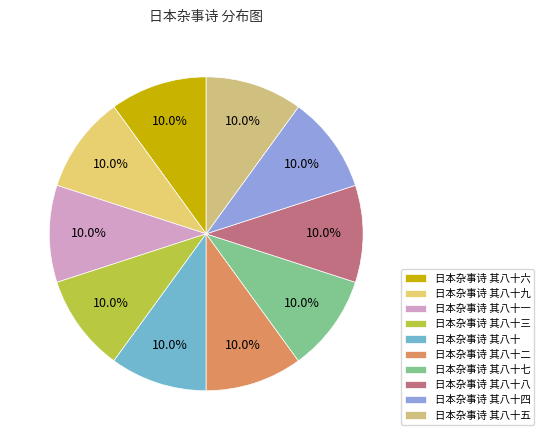

Is 日本杂事诗 其八十九 the majority of the pie?

No